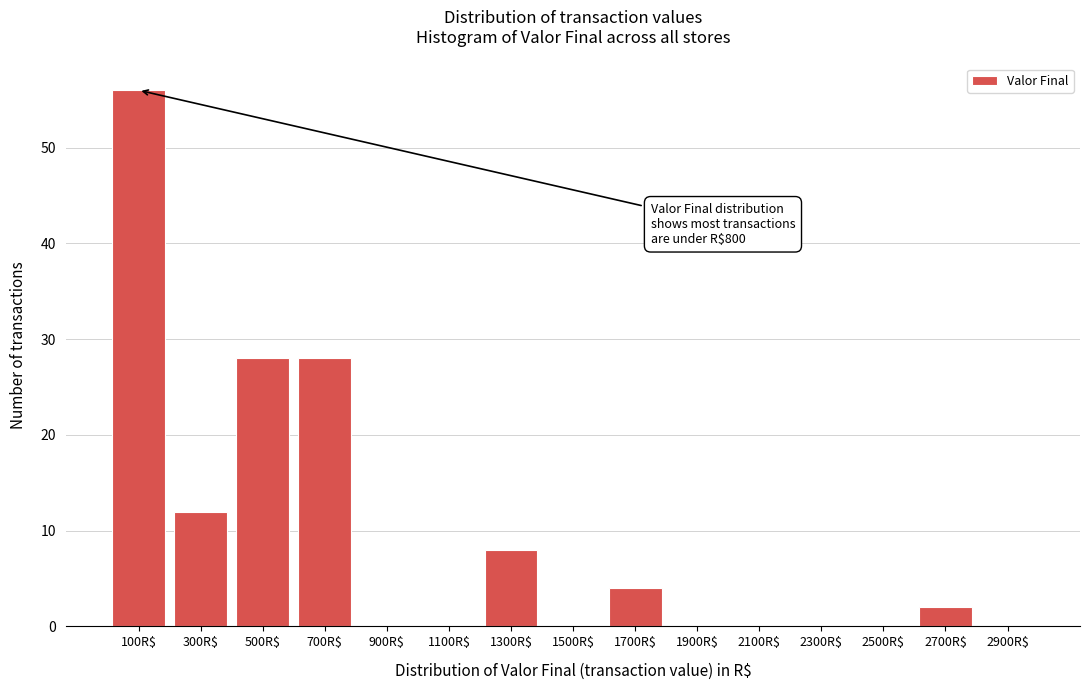

Is it true that the value at 900R$ is -33?

False